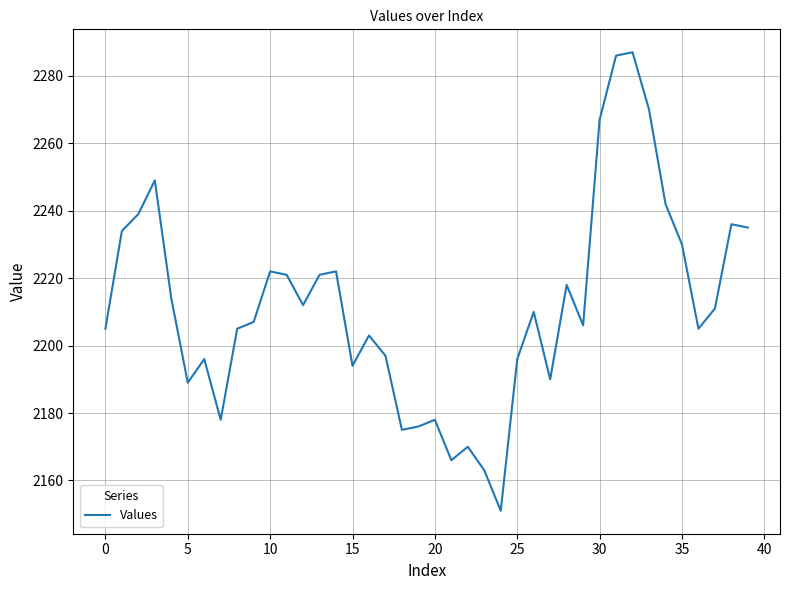

What is the average value?

2212